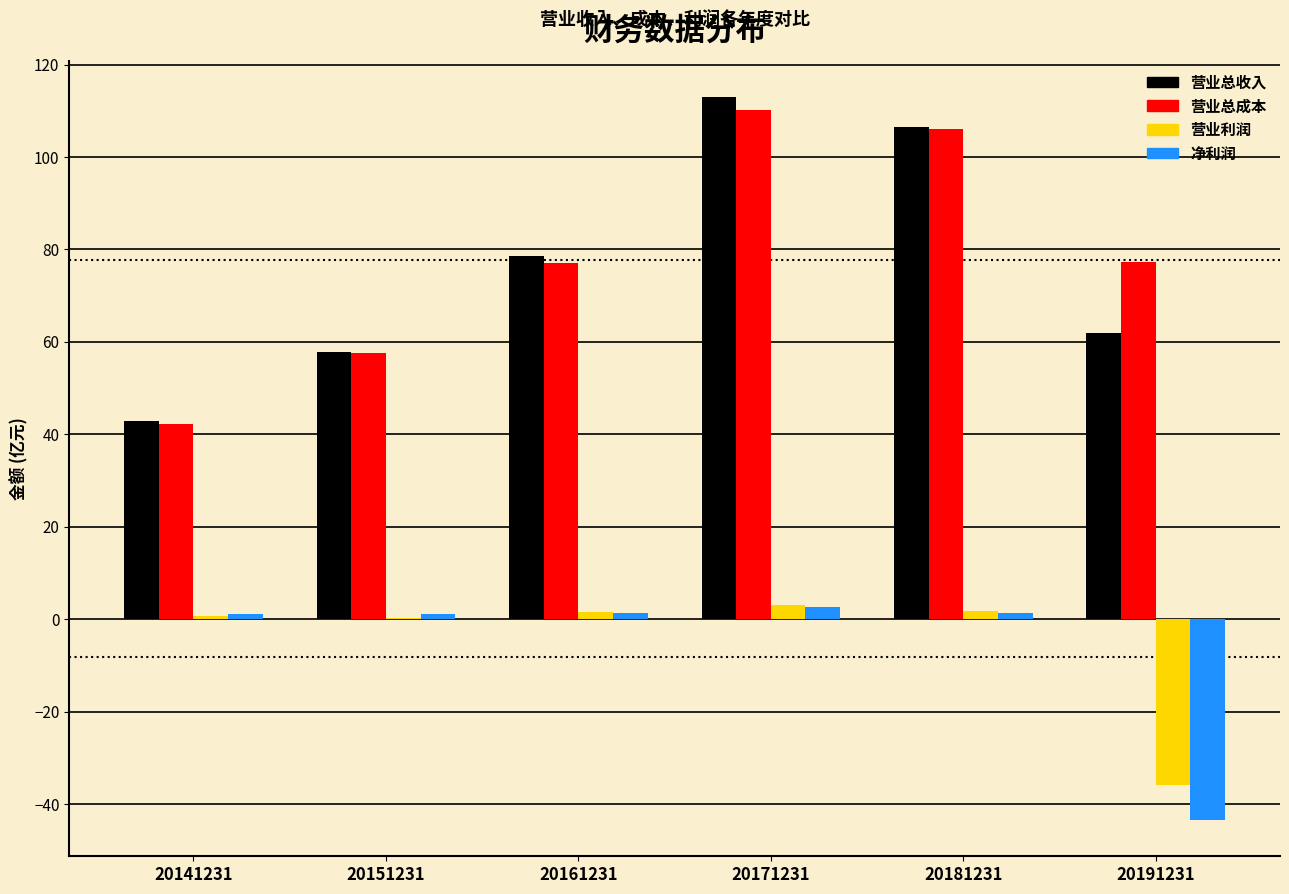

The 营业总成本 series shows 163.3 at 20181231. True or false?

False